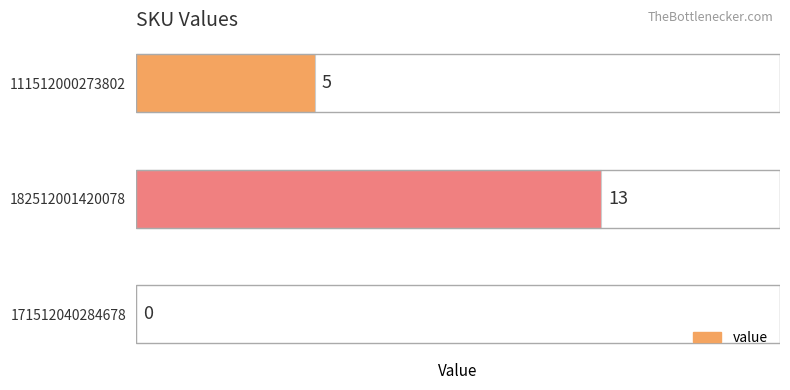

How many data points does each series have?

3